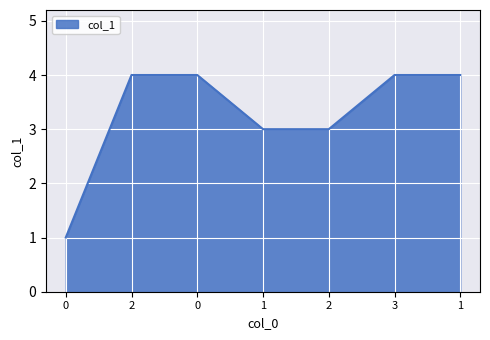

Approximately how many times larger is the value at 1 compared to 3?

1.0